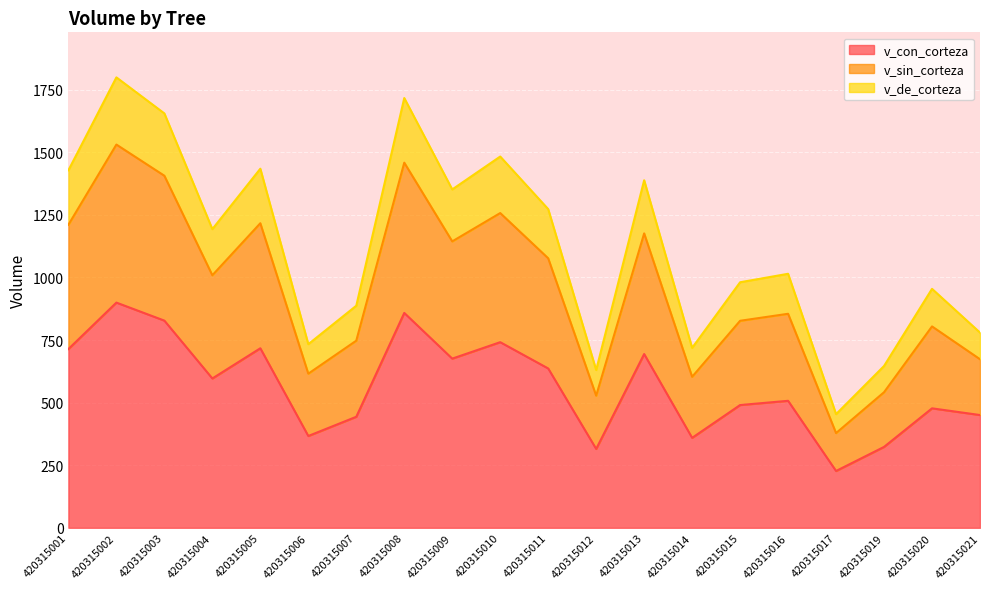

What is the maximum value shown in the chart?

1799.3